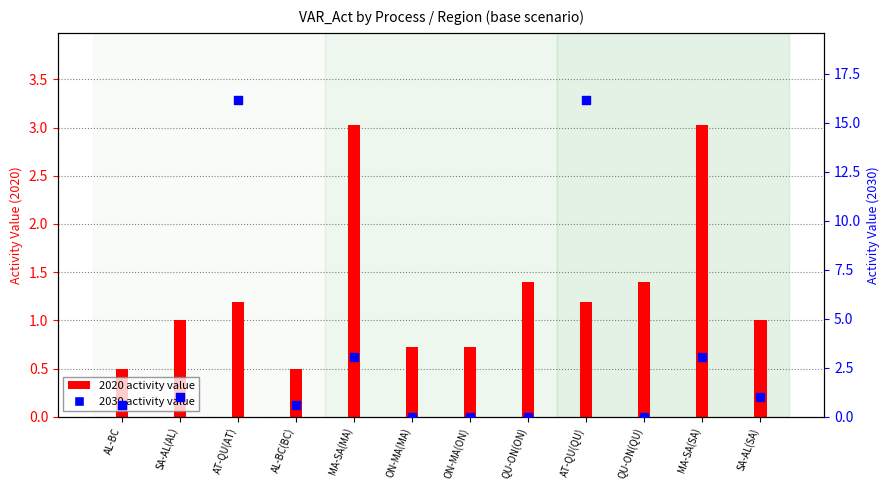

Which series reaches the maximum Y coordinate?

2030 activity